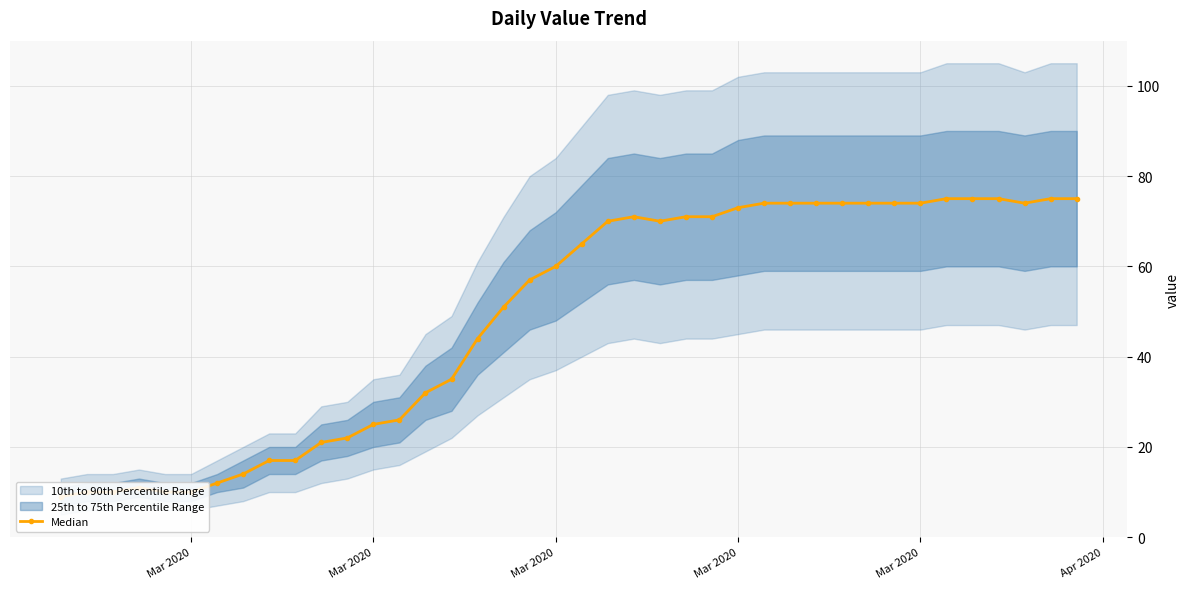

Which label corresponds to the smallest value in the chart?

Mar 2020